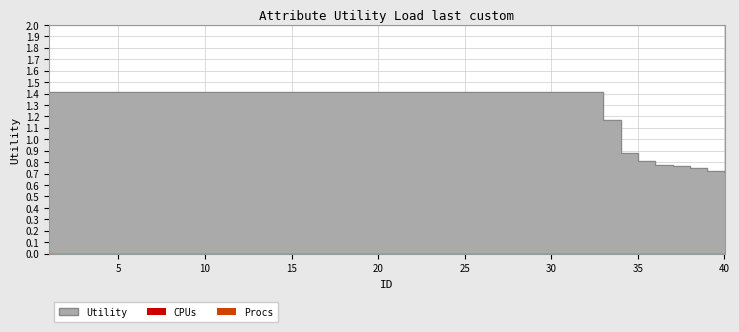

What is the value of the 24th point from the left?

1.4